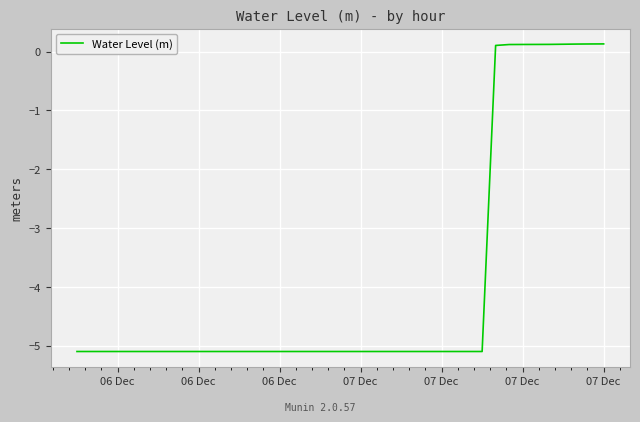

What is the difference between the maximum and minimum values?

5.2